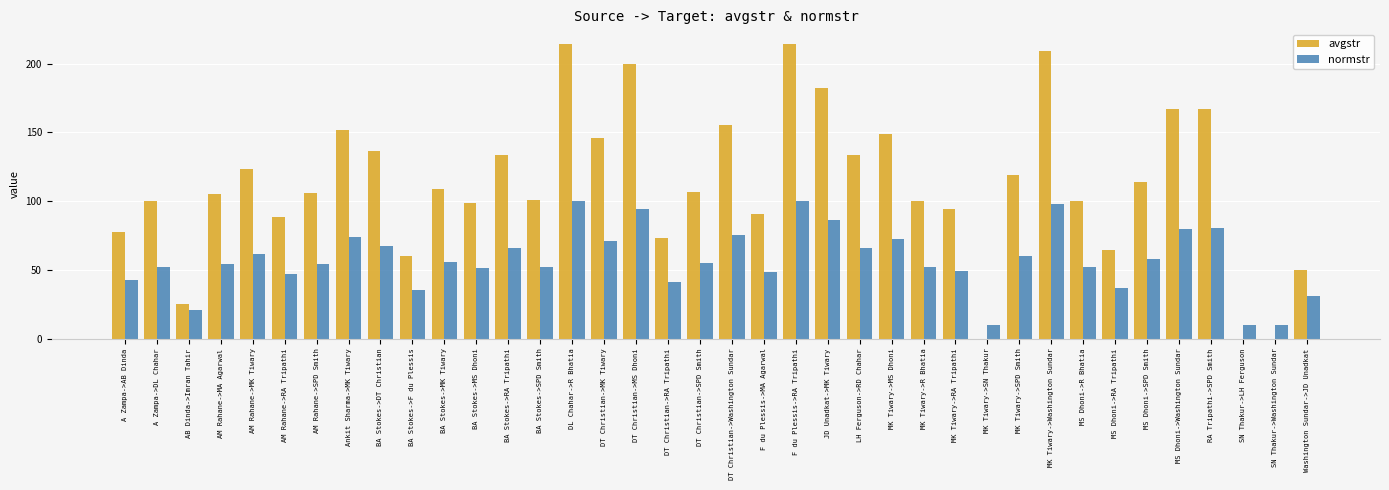

What value does the normstr series have at BA Stokes->MK Tiwary?

55.6